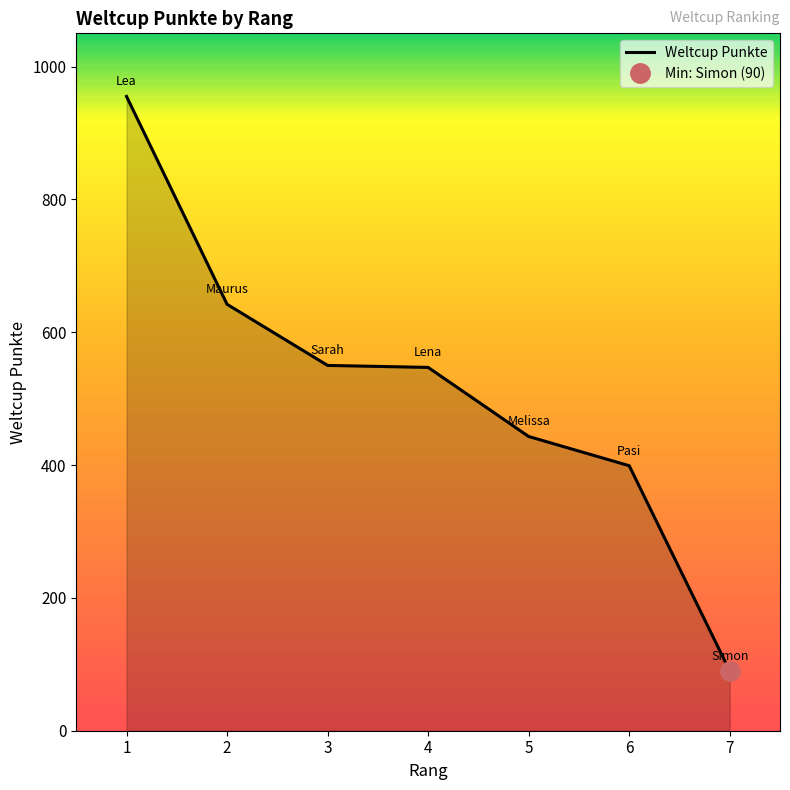

Reading right to left, list all the values displayed in this chart.

7=90	6=399	5=443	4=547	3=550	2=642	1=955